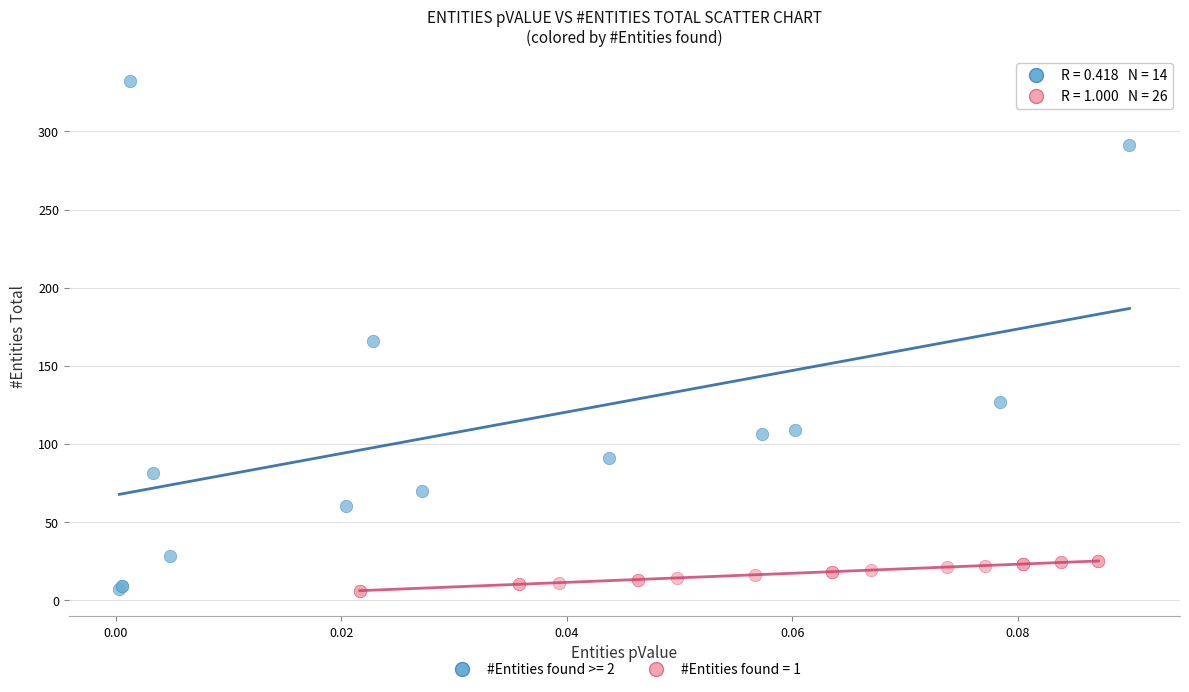

Which series contains the highest Y value?

#Entities found >= 2